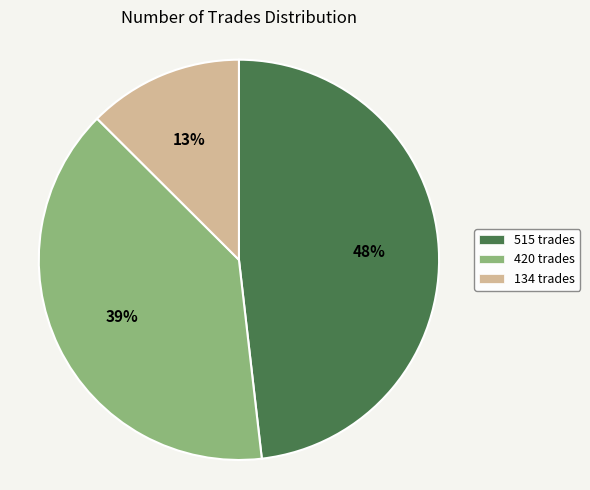

To the nearest percent, what percentage of the pie is 134?

13%